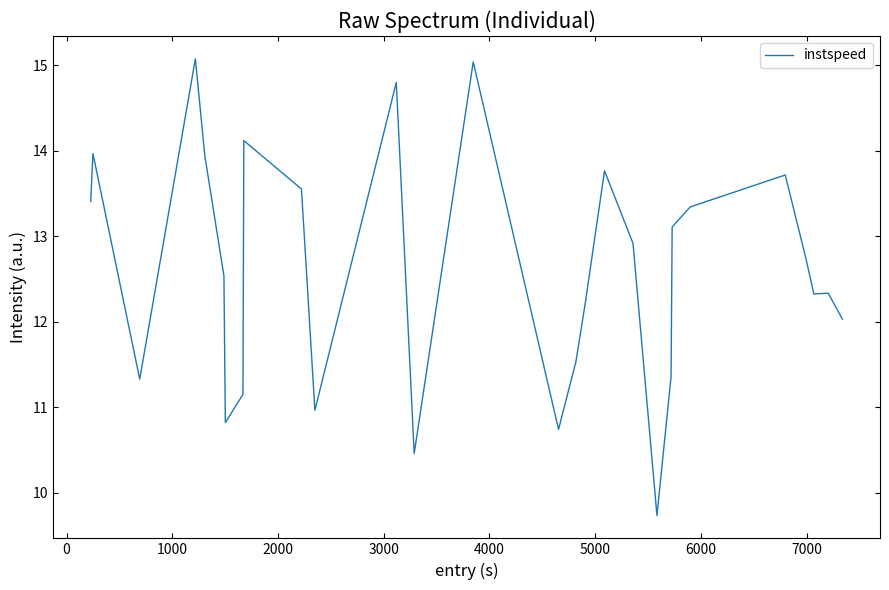

What is the difference between the maximum and minimum values?

5.3